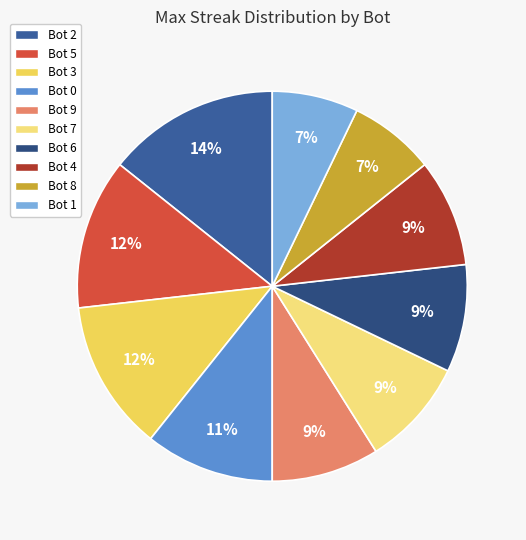

Combined, do Bot 8 and Bot 6 account for over 50%?

No